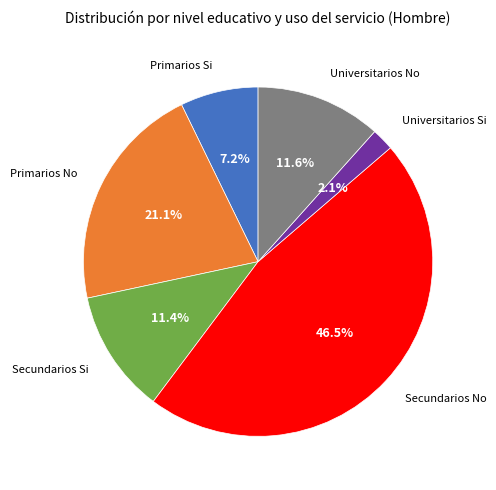

To the nearest percent, what percentage of the pie is Secundarios Si?

11%